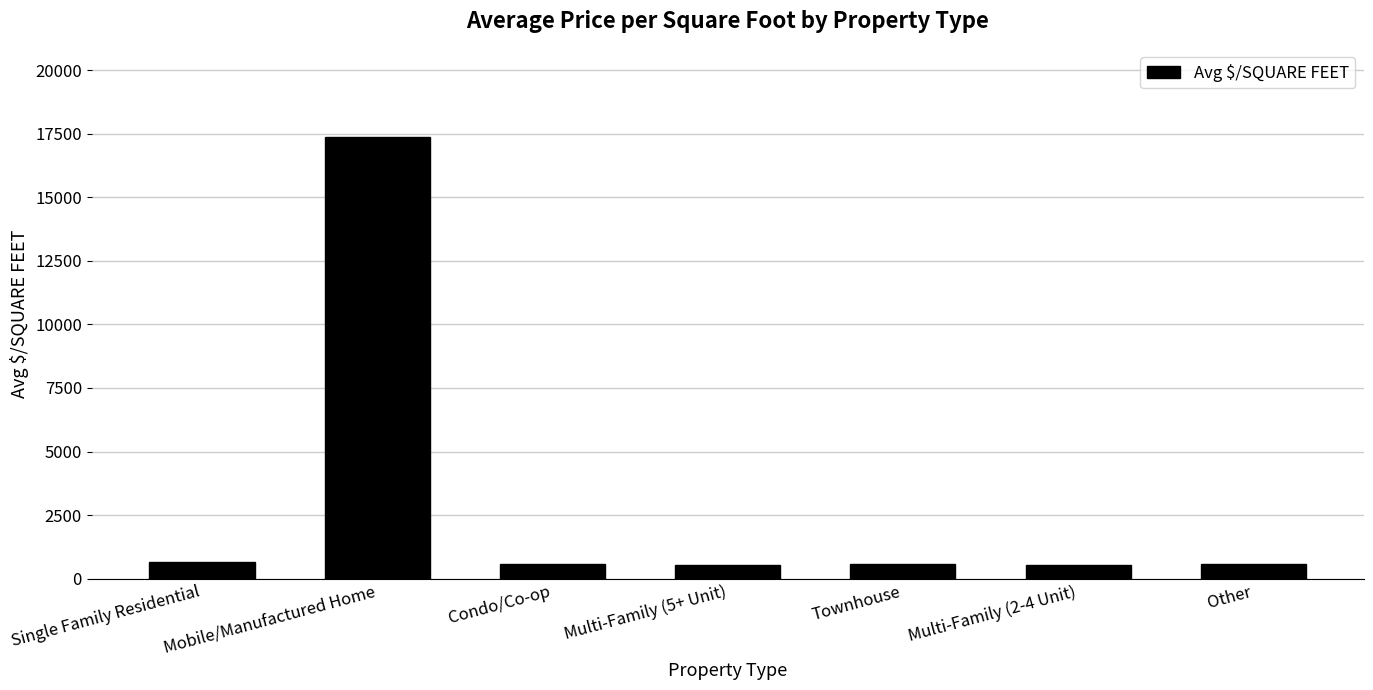

What is the change in value from Mobile/Manufactured Home to Townhouse?

-16797.3